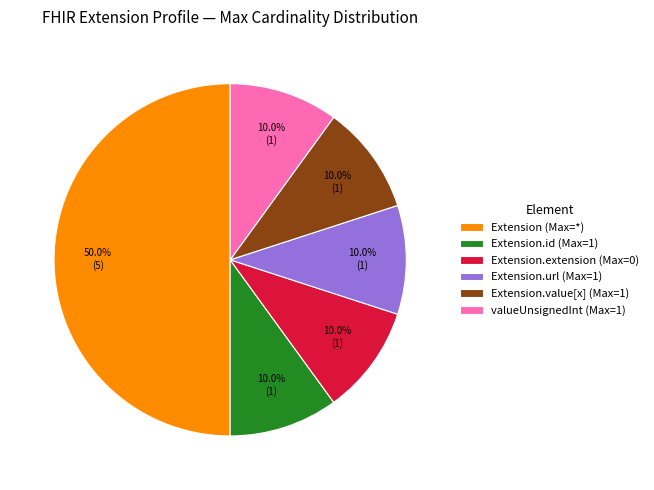

Which slice is the largest?

Extension (Max=*)